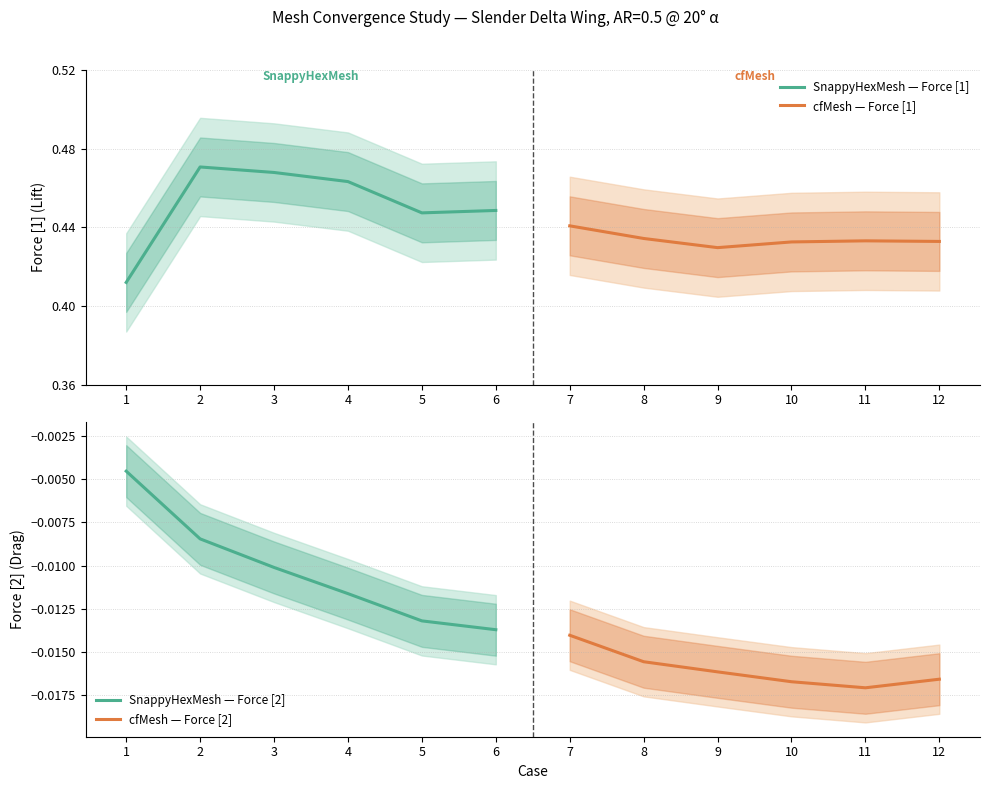

Where is cfMesh — Force [2] nearest to the value 0?

7